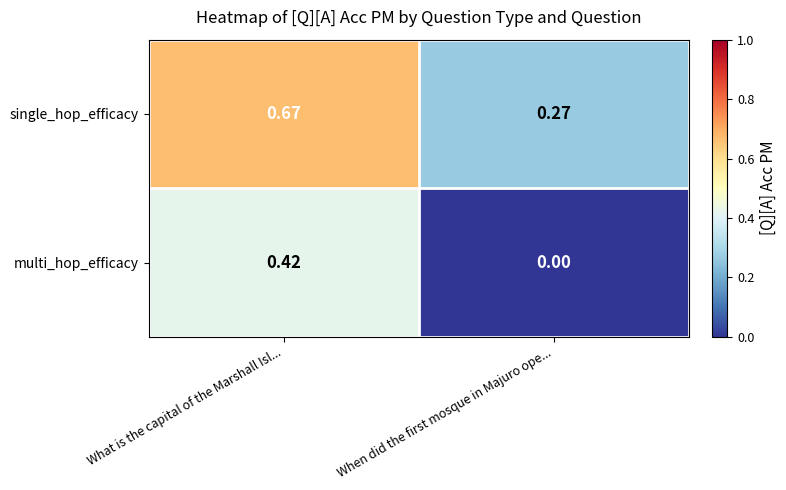

How many series are shown in this chart?

2